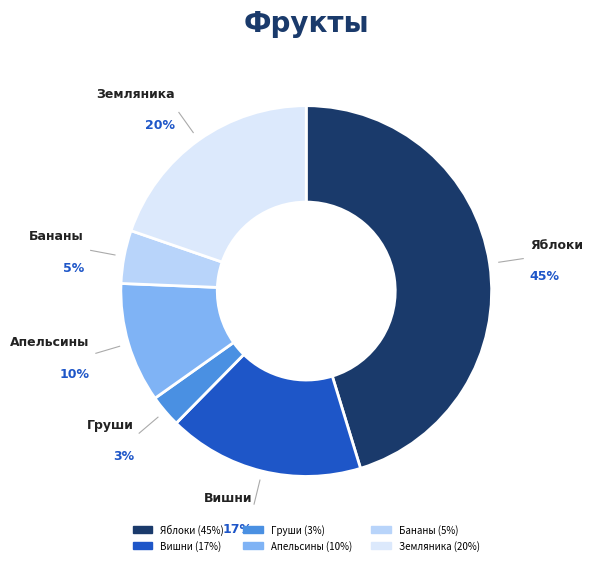

Is Апельсины the majority of the pie?

No